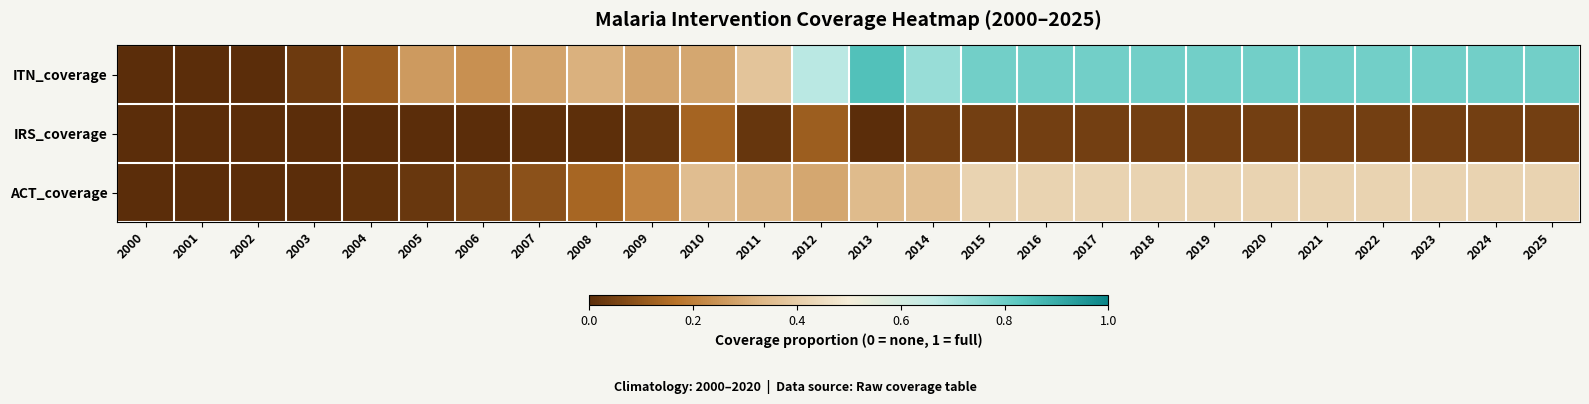

At 2011, list the series in order from smallest to largest.

IRS_coverage, ACT_coverage, ITN_coverage